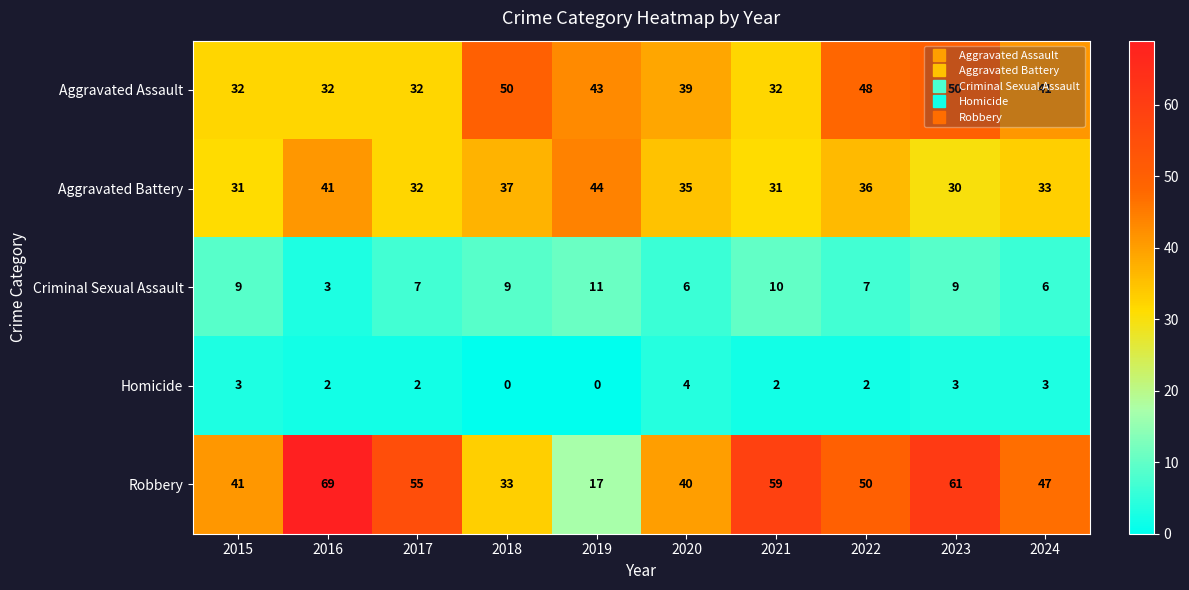

What is the total value across all series at 2019?

115